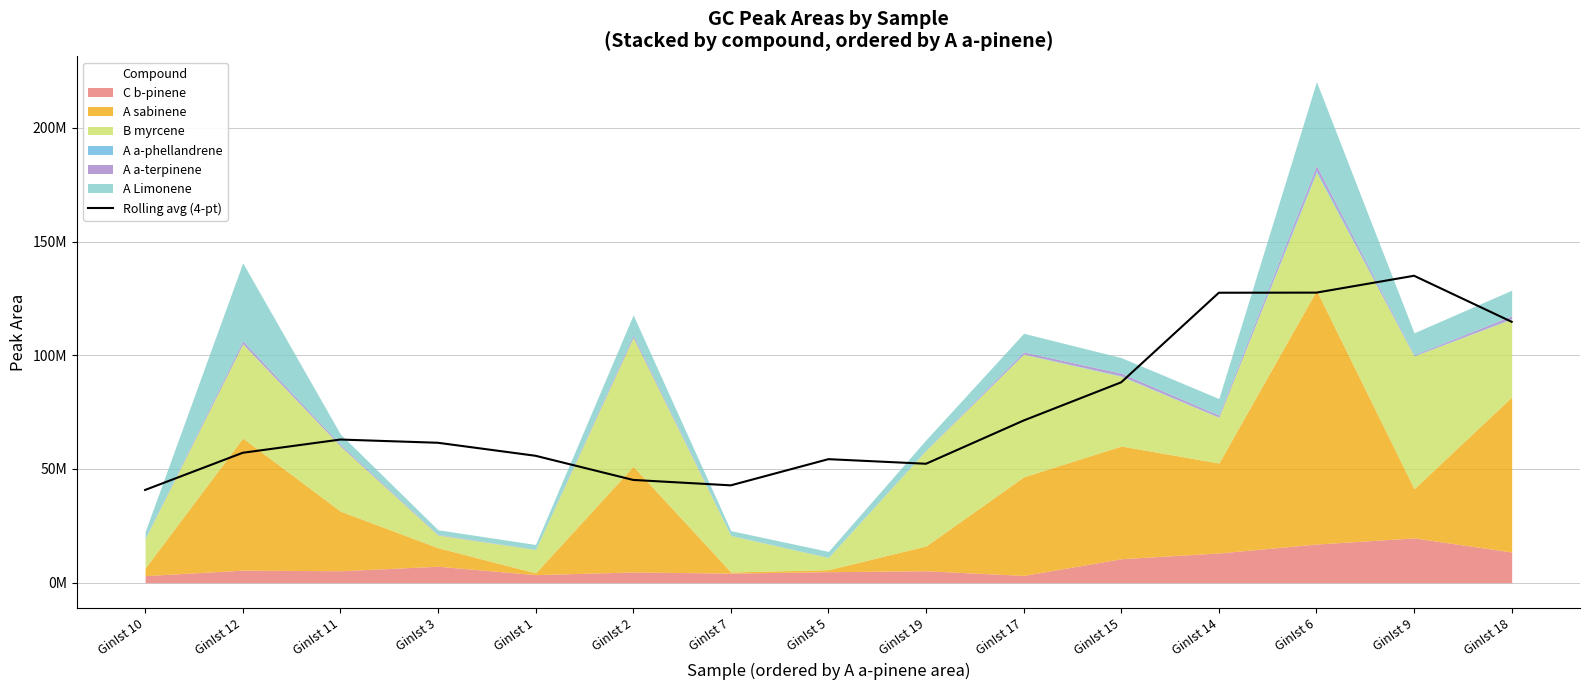

What is the average value?

75800112.9